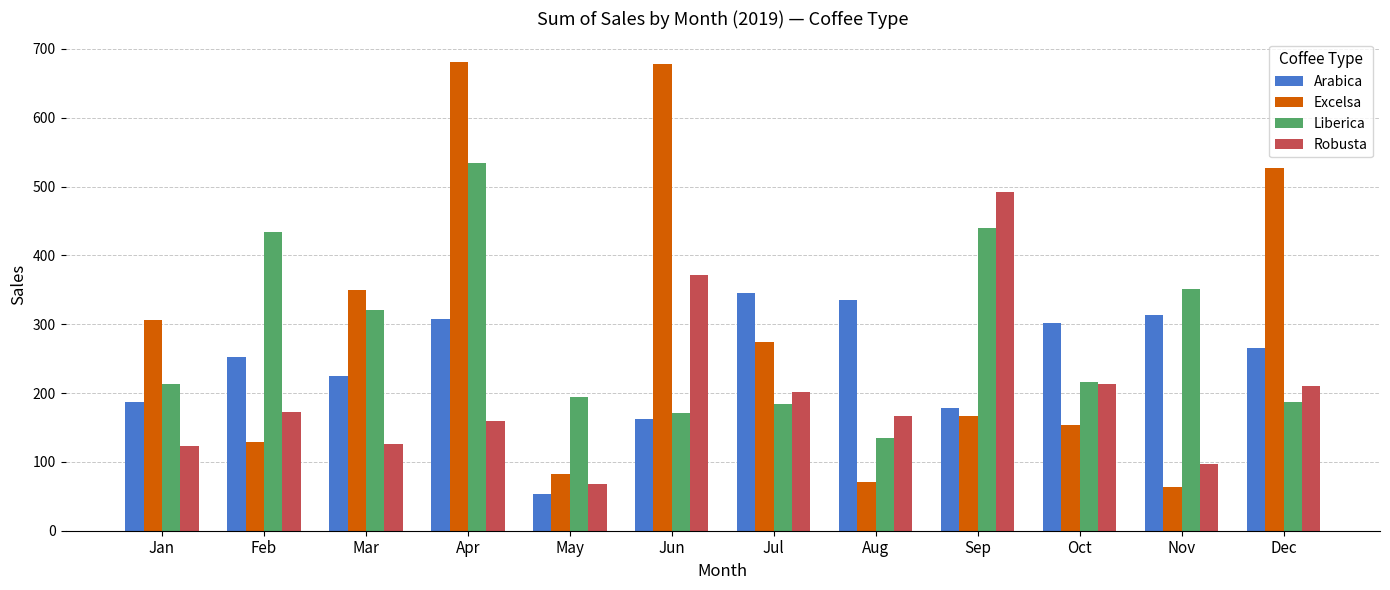

What is the difference between the Liberica values at Oct and Sep?

223.8